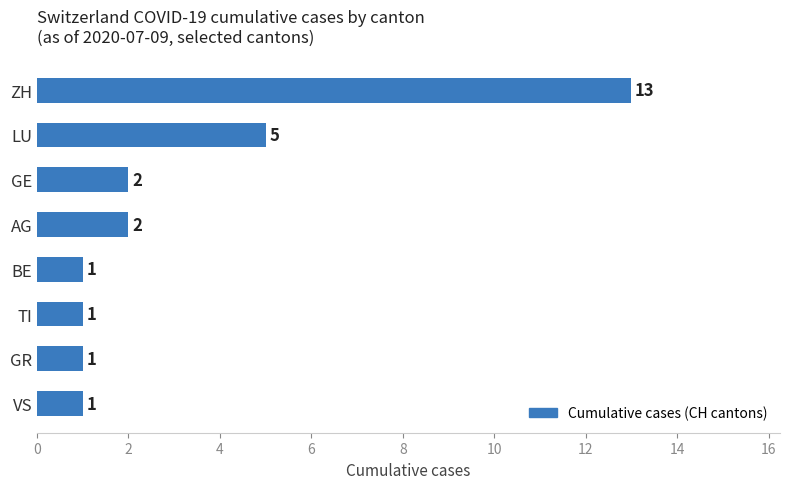

What is the greatest value displayed?

13